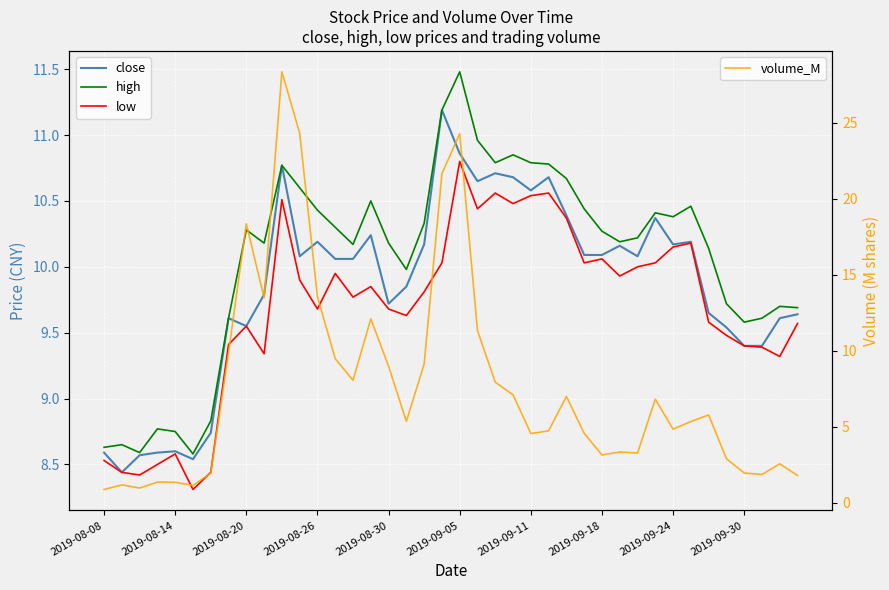

What is the smallest value displayed?

0.9